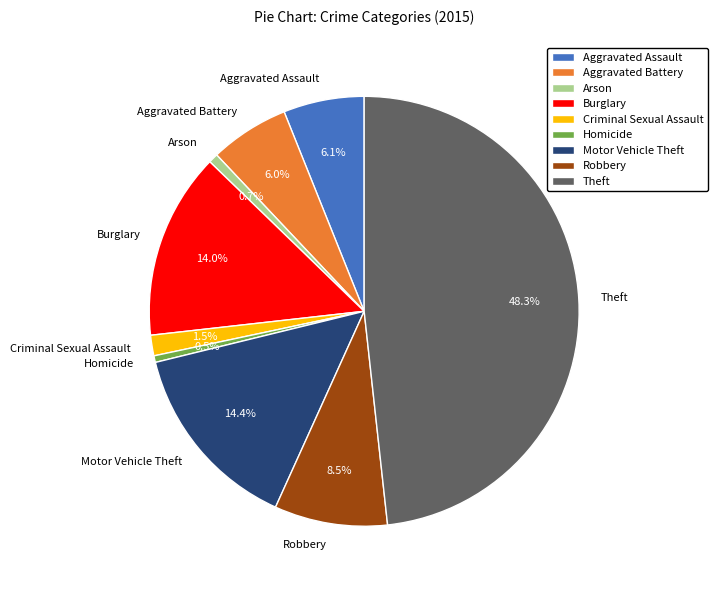

Does Motor Vehicle Theft represent more than half of the total?

No